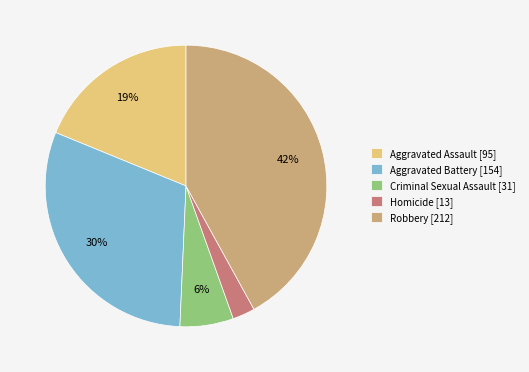

To the nearest percent, what is the combined percentage of Aggravated Battery and Robbery?

72%